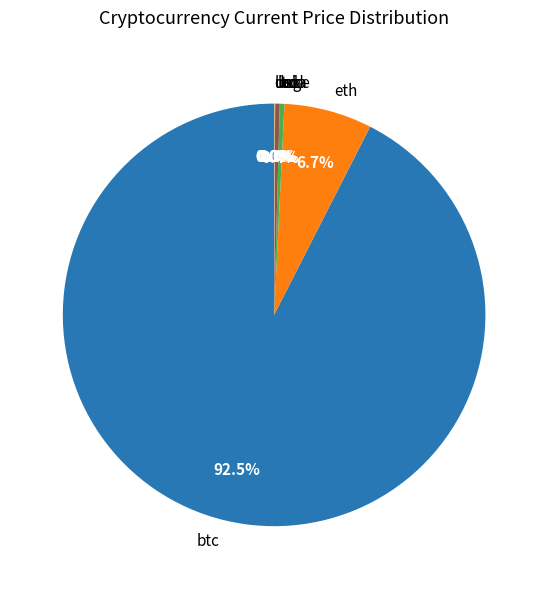

The btc slice represents 81% of the pie. True or false?

False